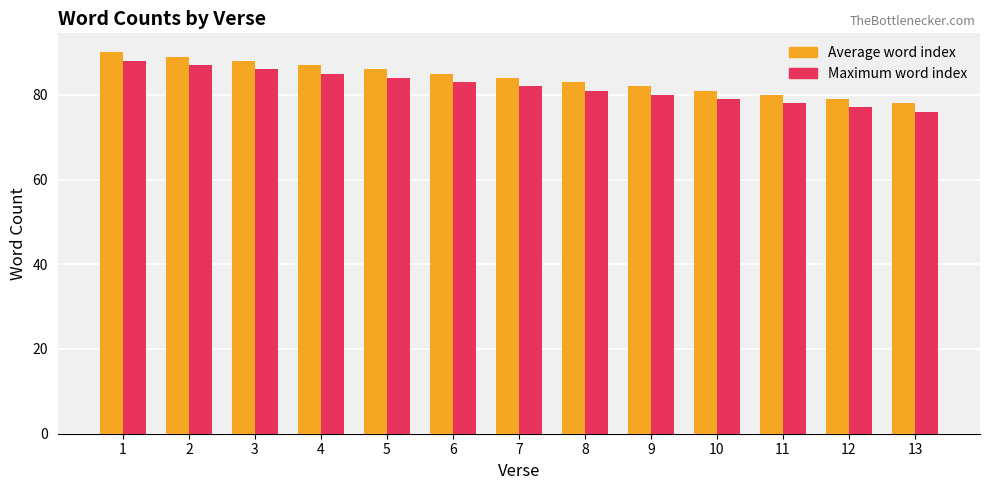

Rank the categories by Average word index value from lowest to highest.

13, 12, 11, 10, 9, 8, 7, 6, 5, 4, 3, 2, 1